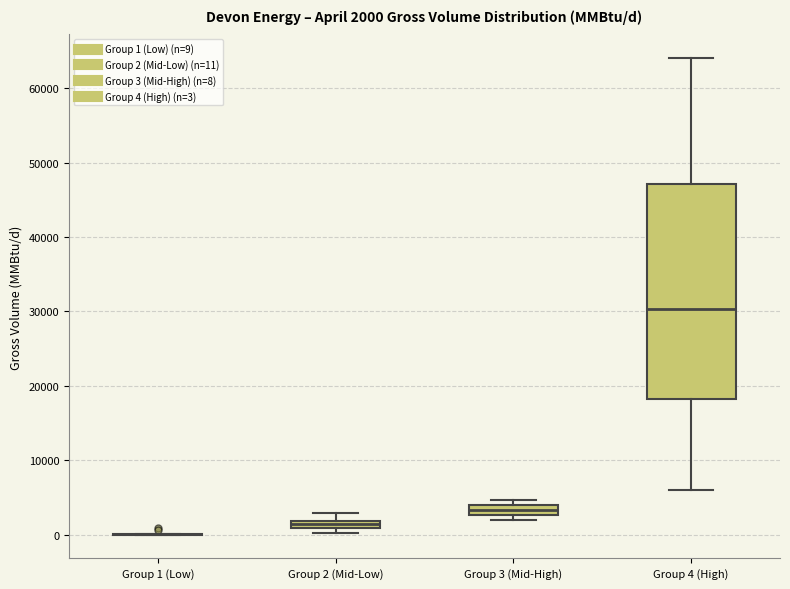

Which box is the tallest, from its lower edge to its upper edge?

Group 4 (High)